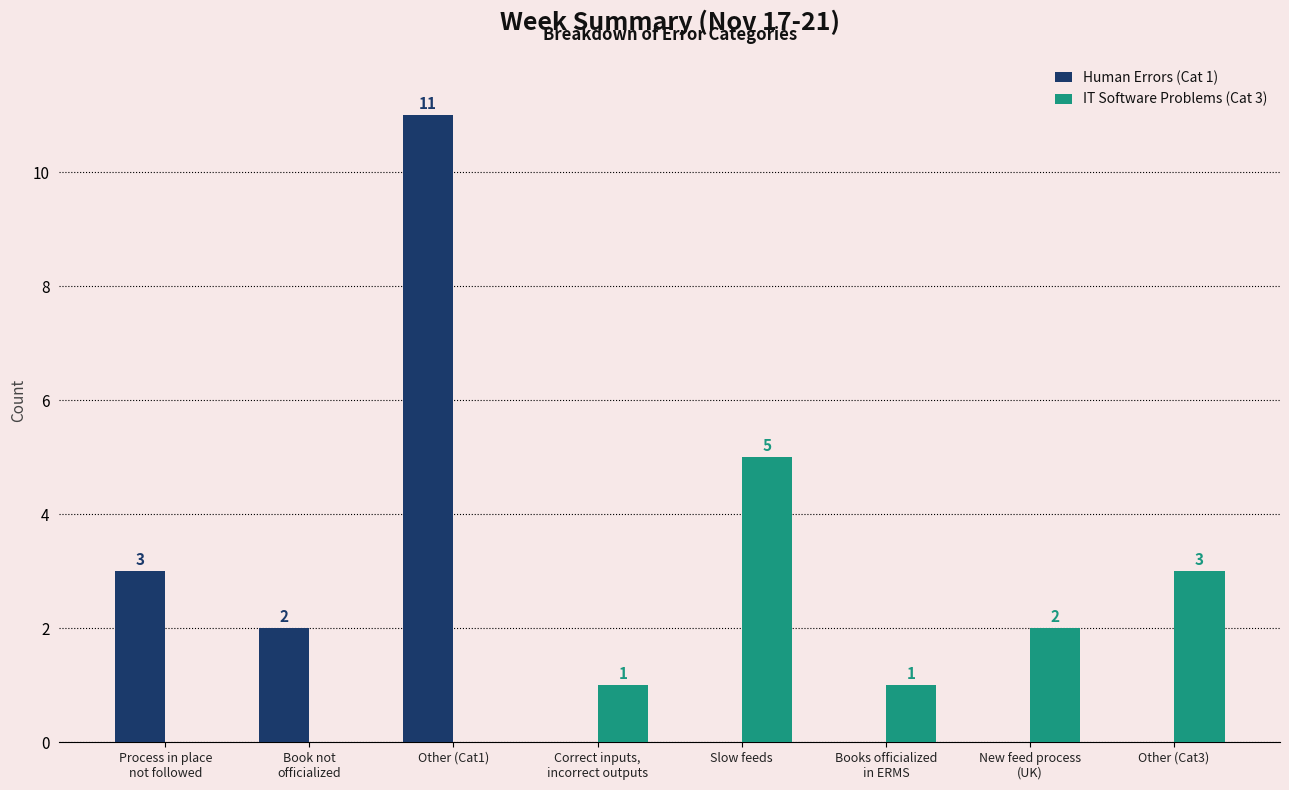

How many data points in Human Errors (Cat 1) are above 0?

3